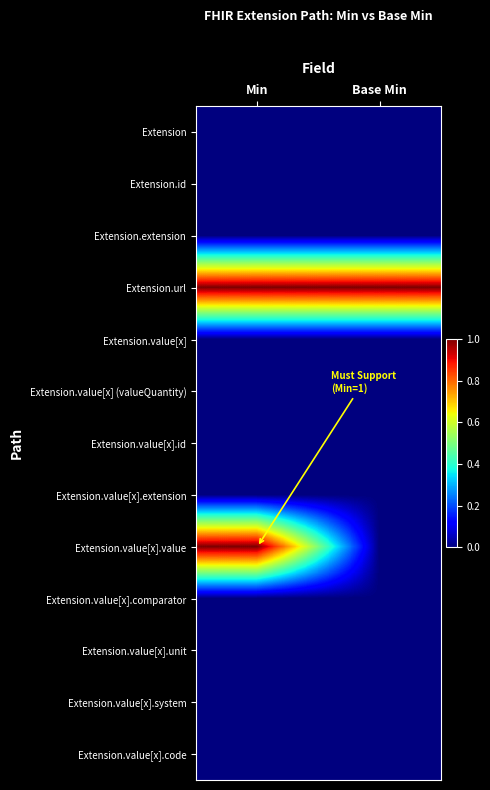

Rank the series by their maximum value, from lowest to highest.

Extension, Extension.id, Extension.extension, Extension.value[x], Extension.value[x] (valueQuantity), Extension.value[x].id, Extension.value[x].extension, Extension.value[x].comparator, Extension.value[x].unit, Extension.value[x].system, Extension.value[x].code, Extension.url, Extension.value[x].value